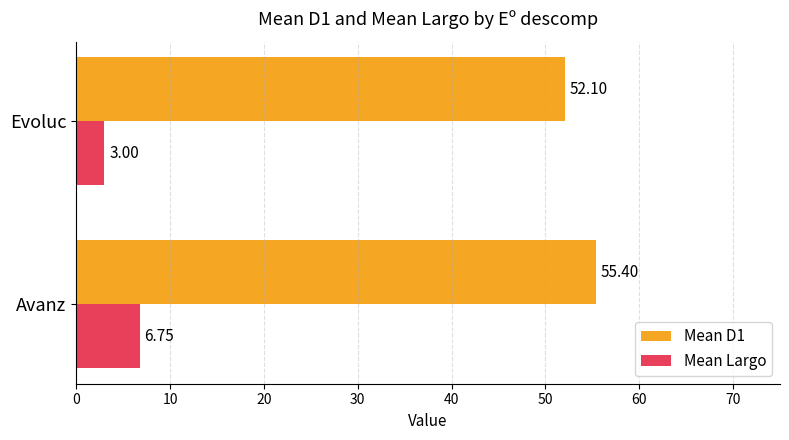

Rank the series by their average value, from lowest to highest.

Mean Largo, Mean D1